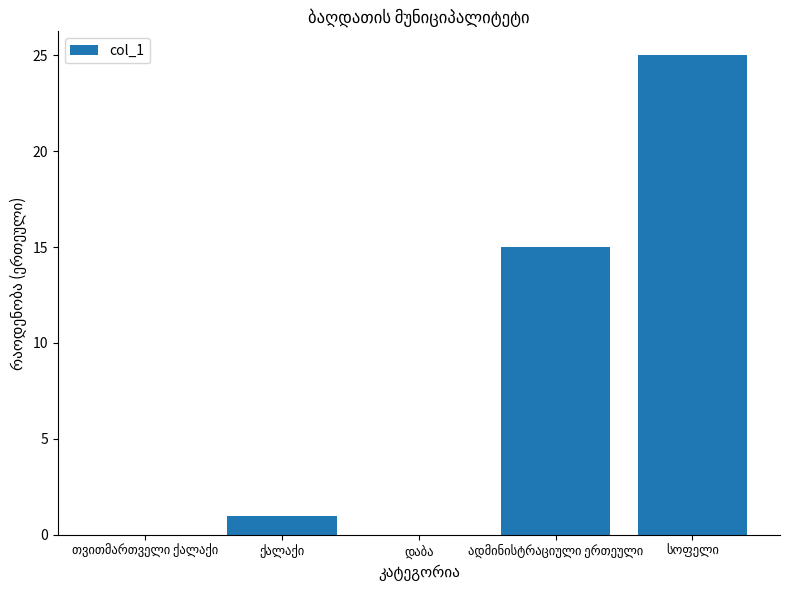

What is the sum of all values?

41